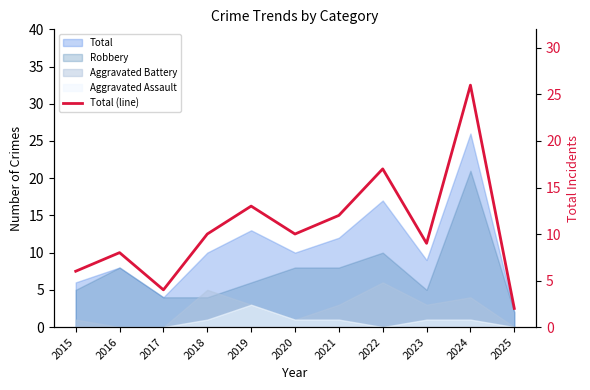

What is the approximate value at 2019, to the nearest 5?

15